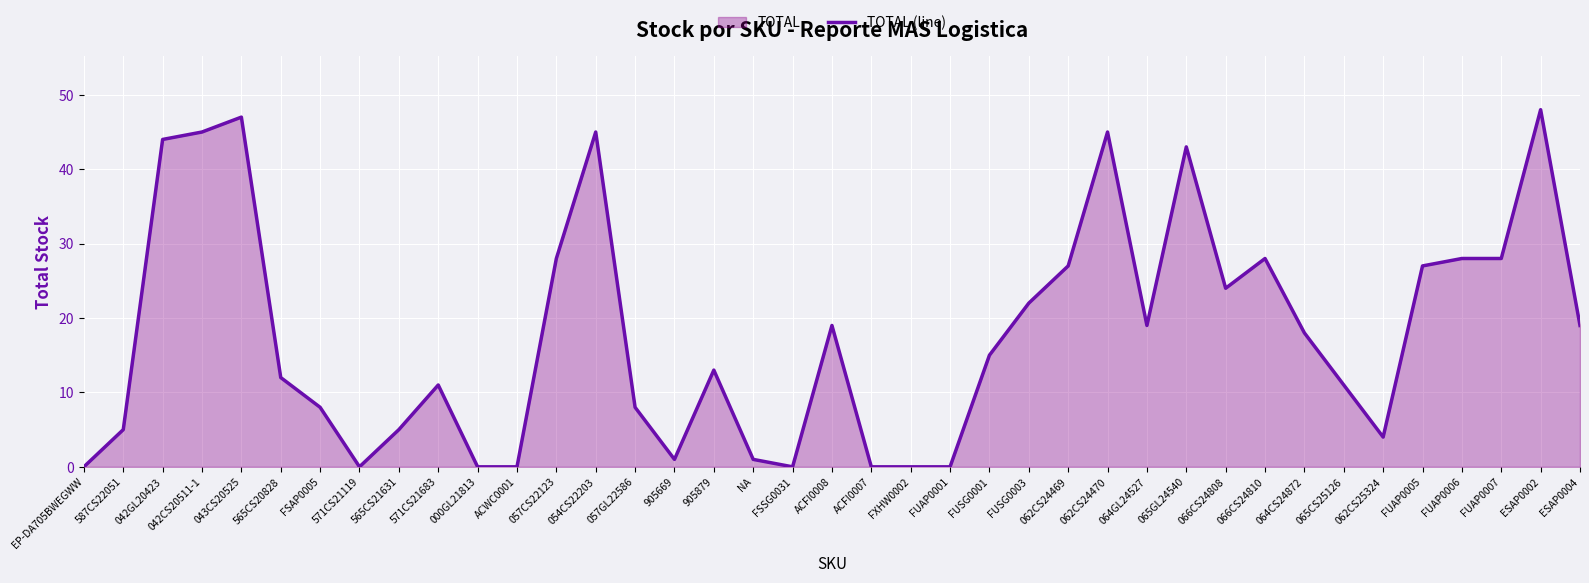

At which category does the data reach its first local valley?

571CS21119